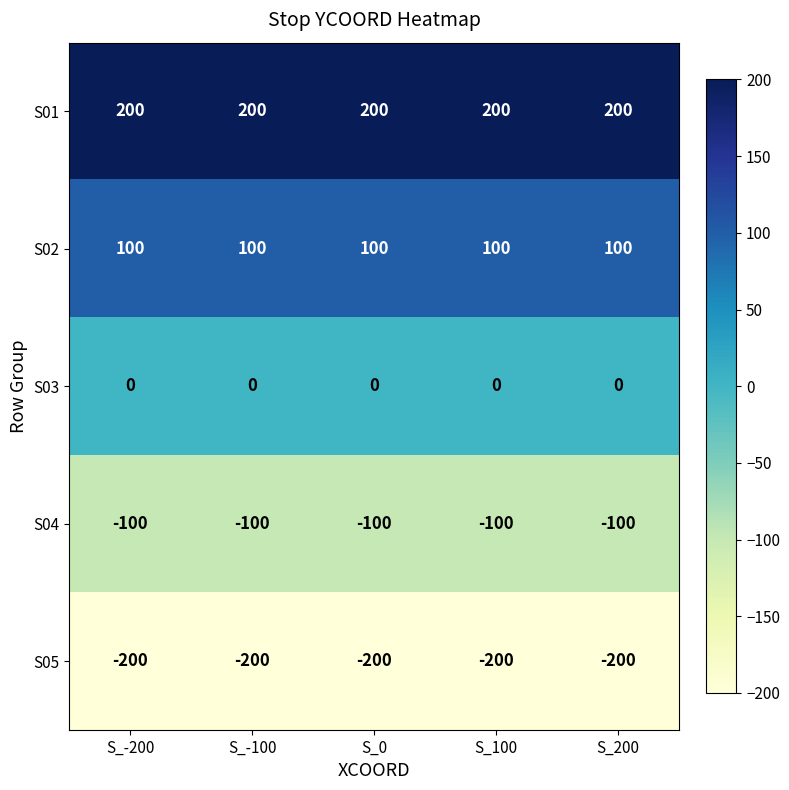

True or false: S03 has a value of 0 at S_100.

True